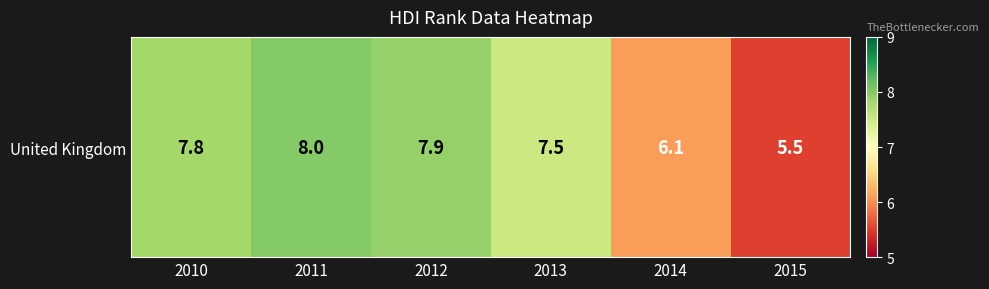

What is the difference between the values at 2013 and 2011?

0.5